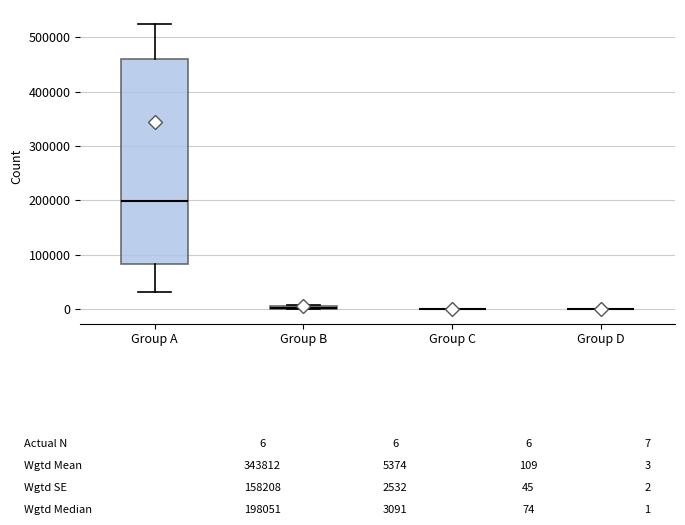

Comparing the boxes themselves (not the whiskers), which one is the tallest?

Group A